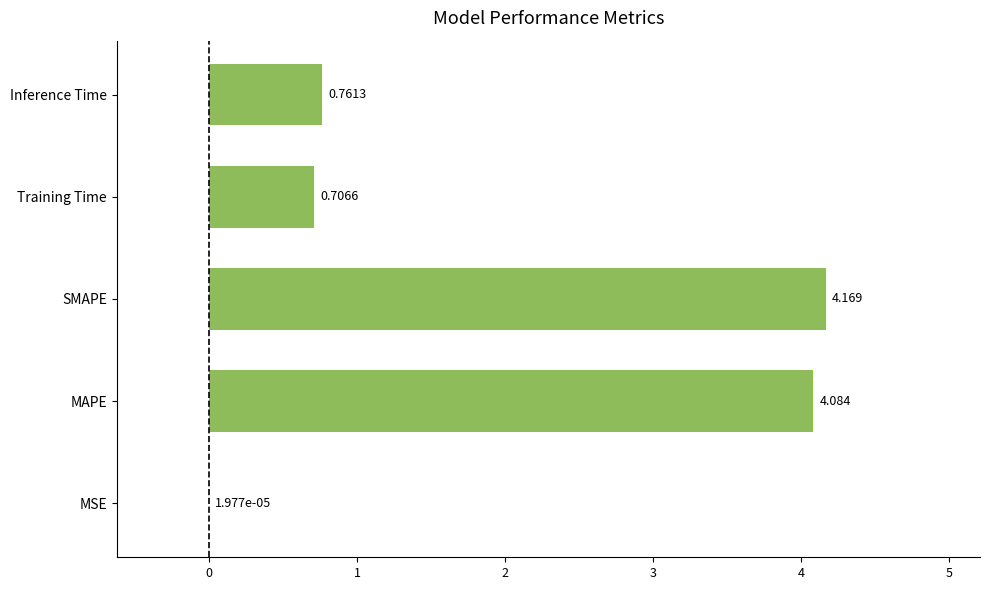

What is the sum of all values?

9.7